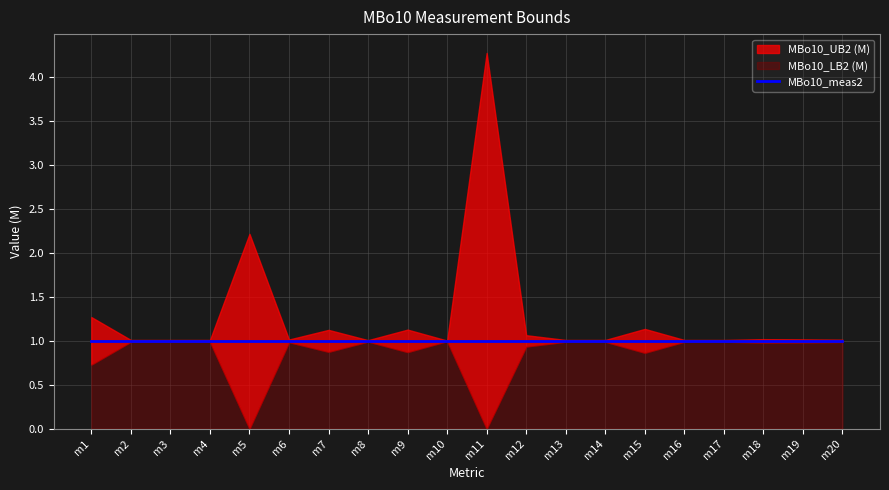

Which series has the largest range (max minus min)?

MBo10_UB2 (M)